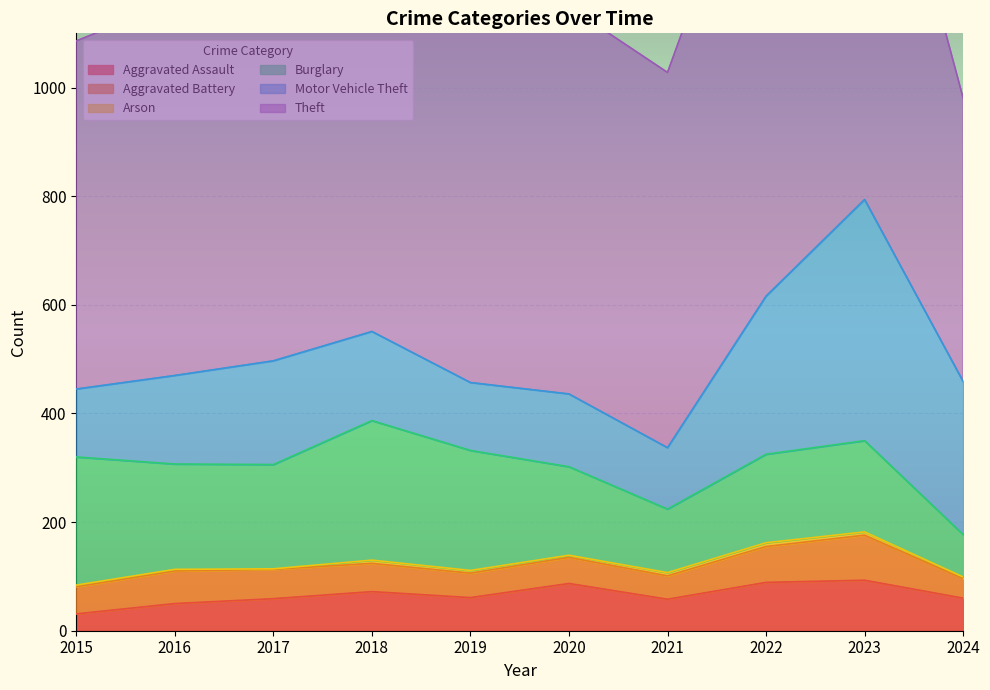

Is it true that Motor Vehicle Theft equals 81 at 2016?

False